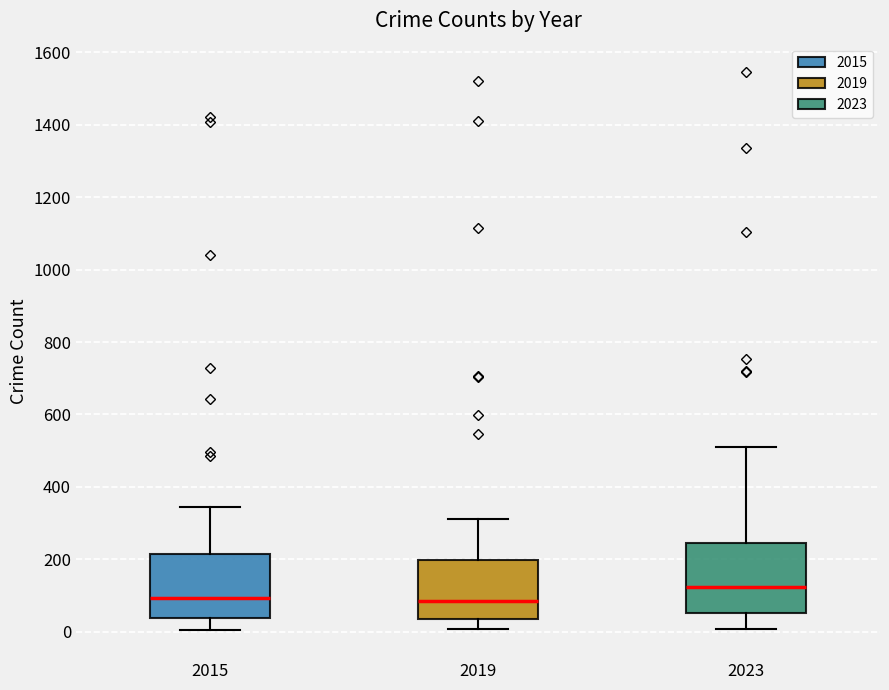

Where does the lower whisker of the box at x = 2023 end on the y-axis? The values are not printed on the chart, so give them approximately, as read against the axis.

0